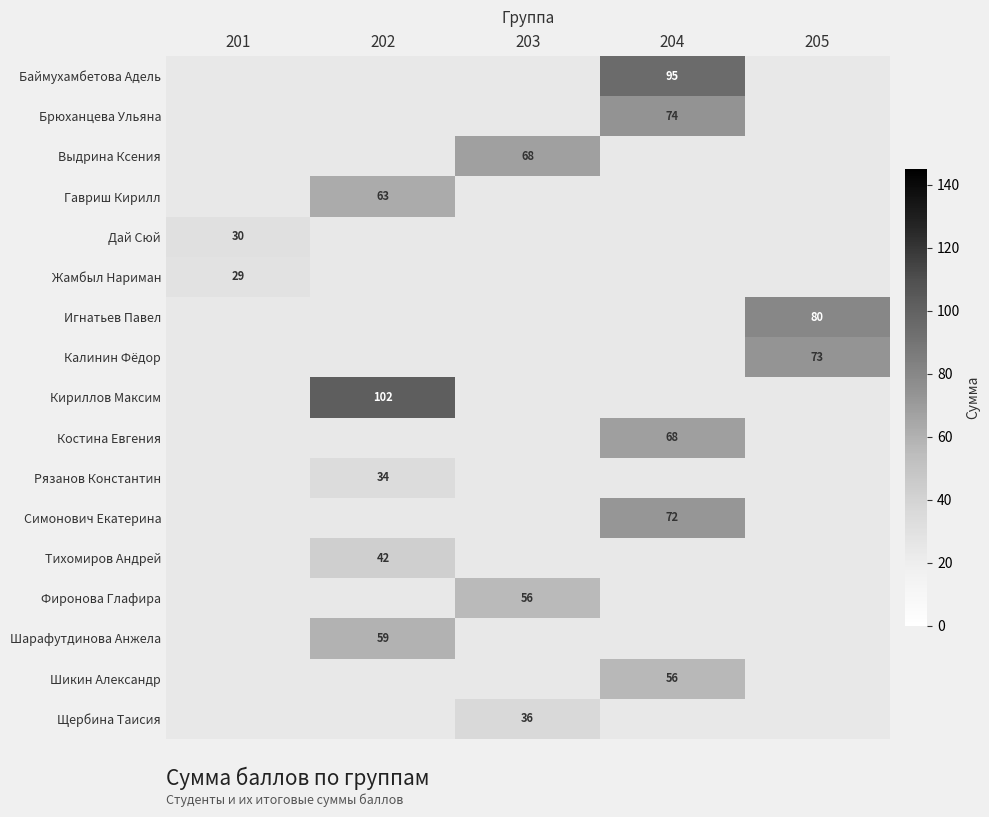

Is it true that Тихомиров Андрей equals 42 at 202?

True